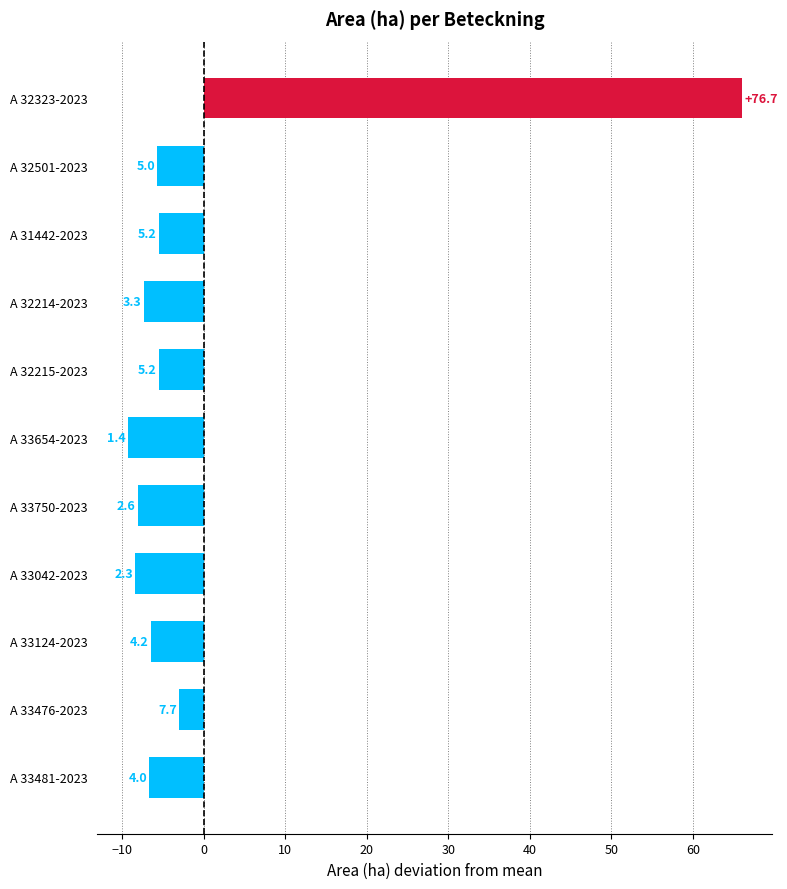

What is the difference between the maximum and minimum values?

75.3